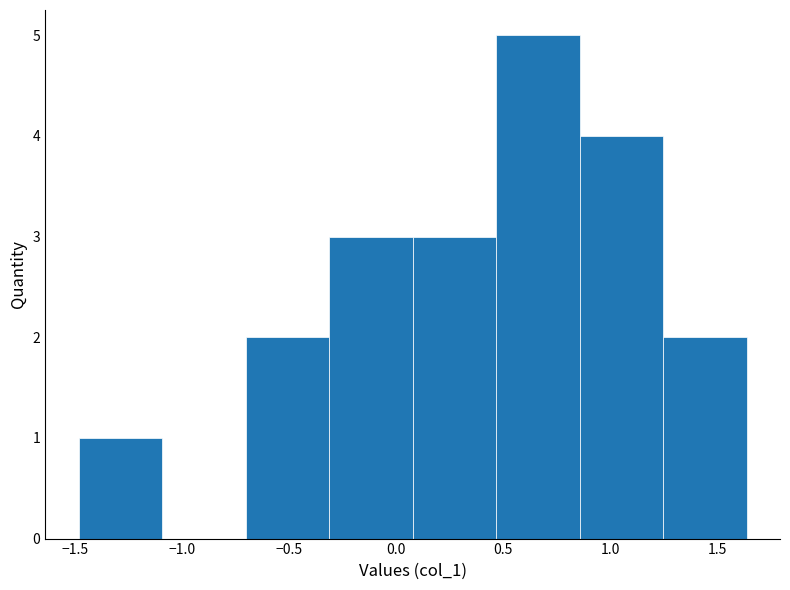

How tall is the bar that spans -0.30 to 0.10 on the x-axis? Neither the bar edges nor the heights are printed on the chart, so give them approximately, as read against the axes.

3